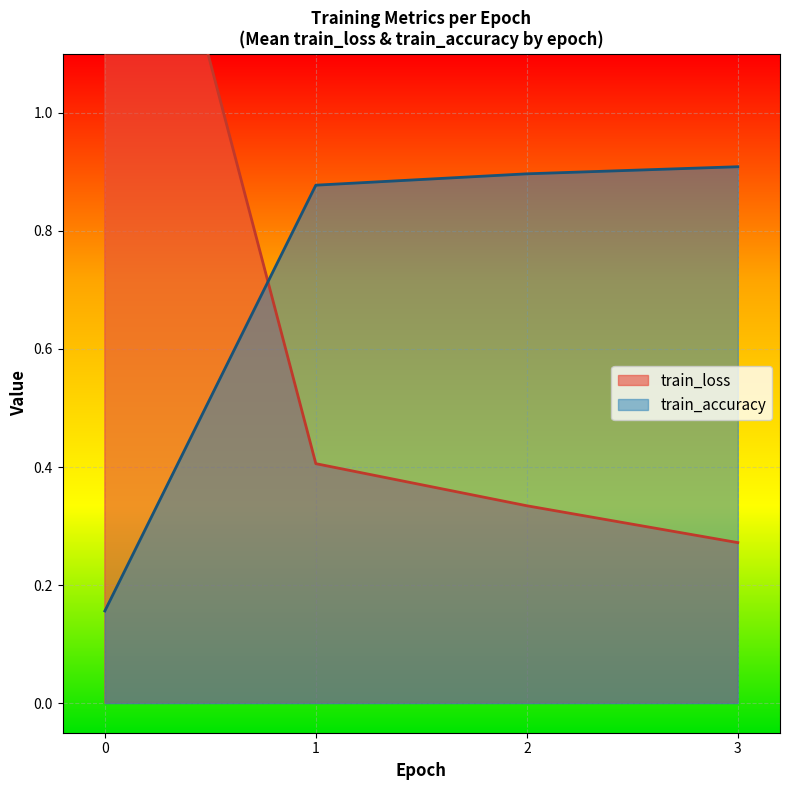

Count the number of data series in this chart.

2